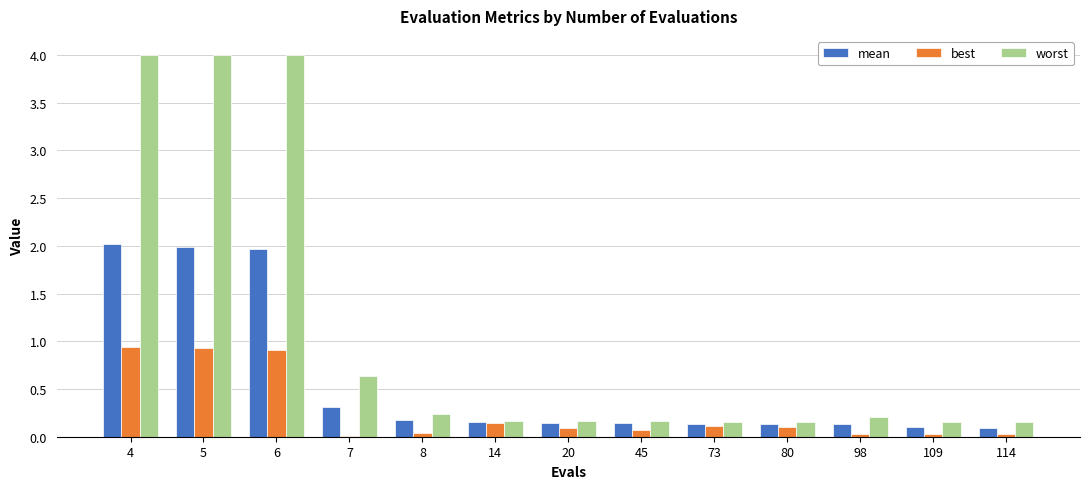

Is it true that best equals 0.0 at 109?

True